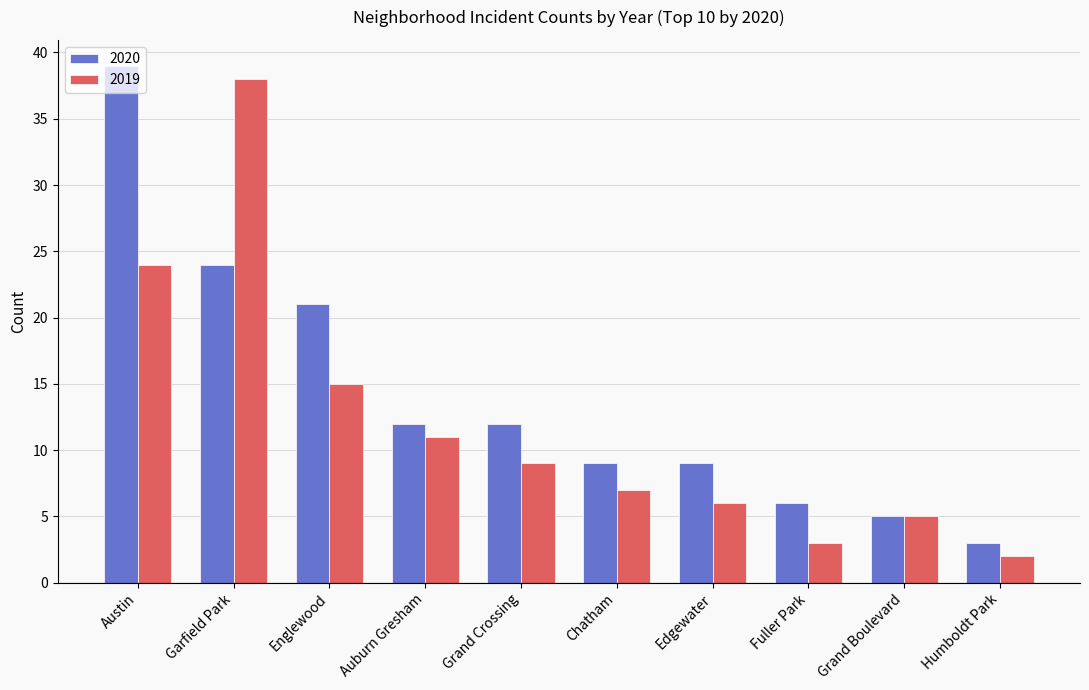

Does the chart contain stacked bars?

No